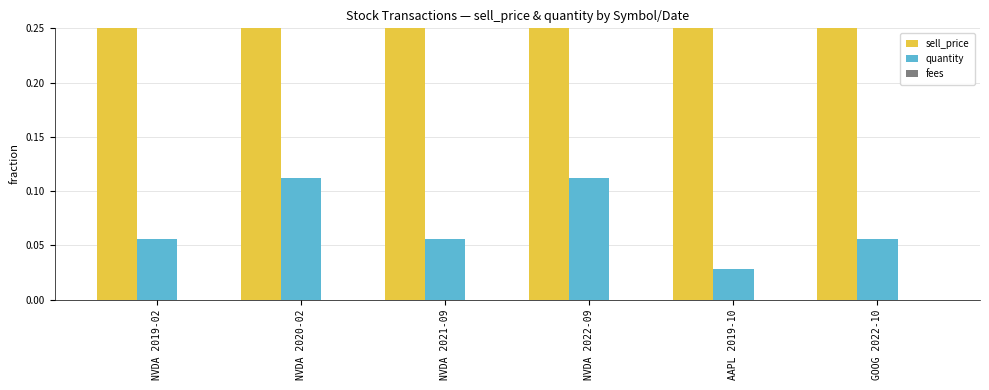

At how many categories does at least one series exceed 0?

6